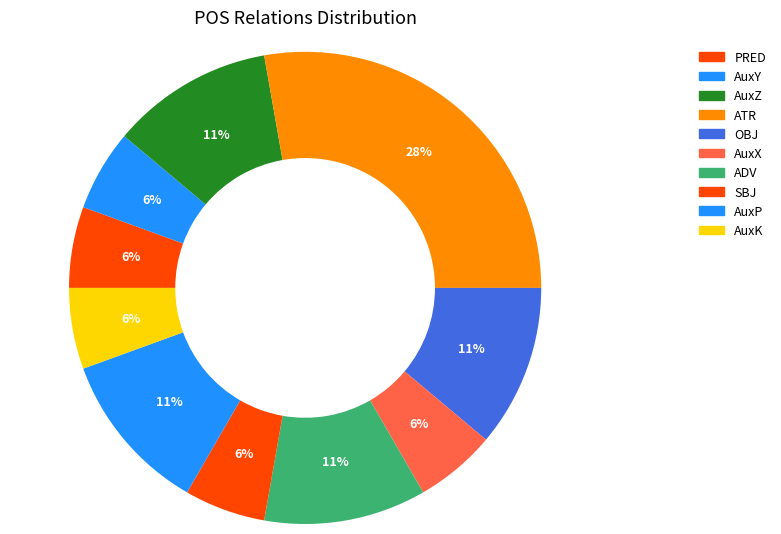

What percentage is NOT represented by SBJ?

94.4%